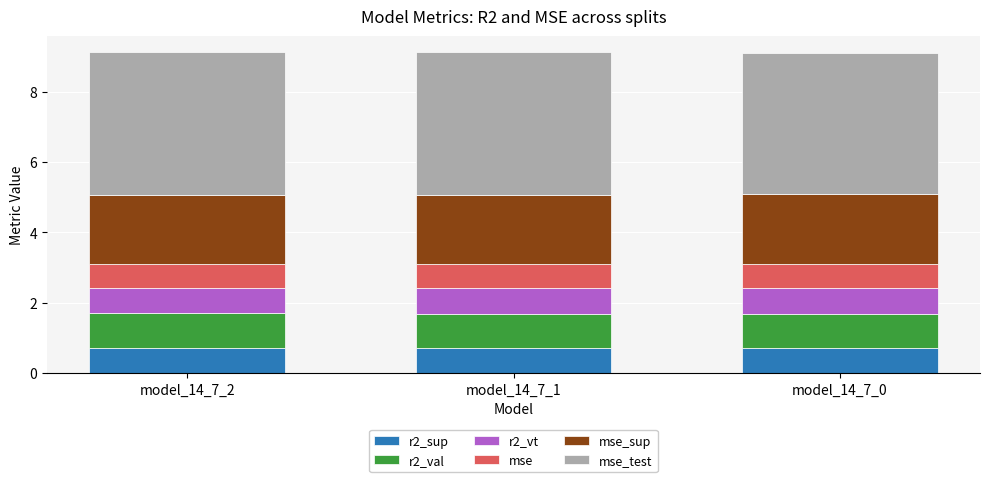

What is the total value across all series at model_14_7_0?

9.1